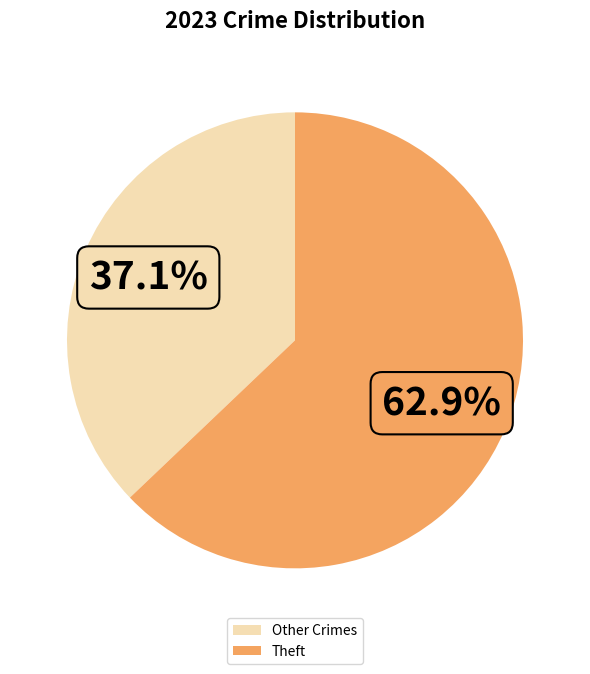

Which category accounts for the majority?

Theft